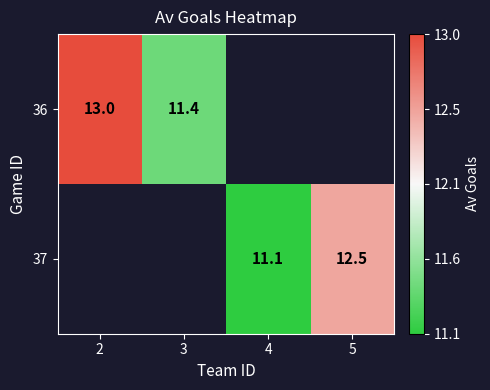

The 36 series shows 4.3 at 2. True or false?

False